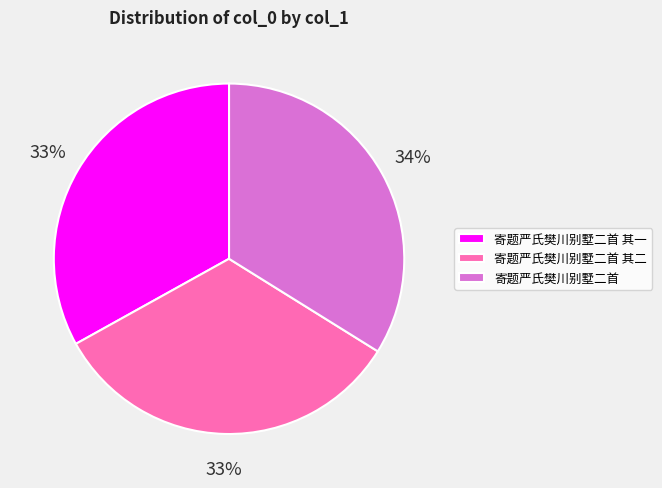

What percentage is the 寄题严氏樊川别墅二首 slice, to the nearest percent?

34%